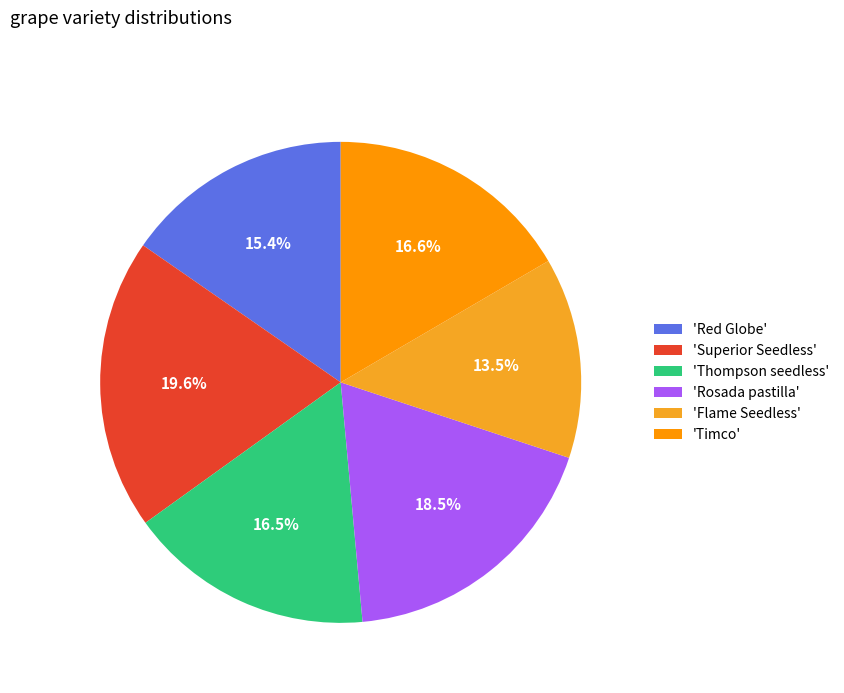

Is there any slice that represents more than half of the pie?

No